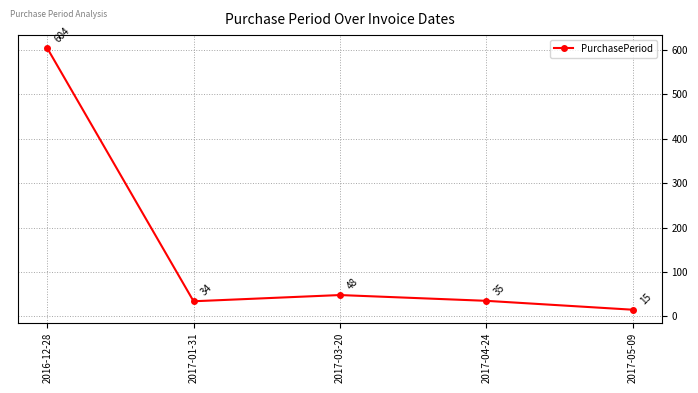

The value at 2016-12-28 is 604. True or false?

True